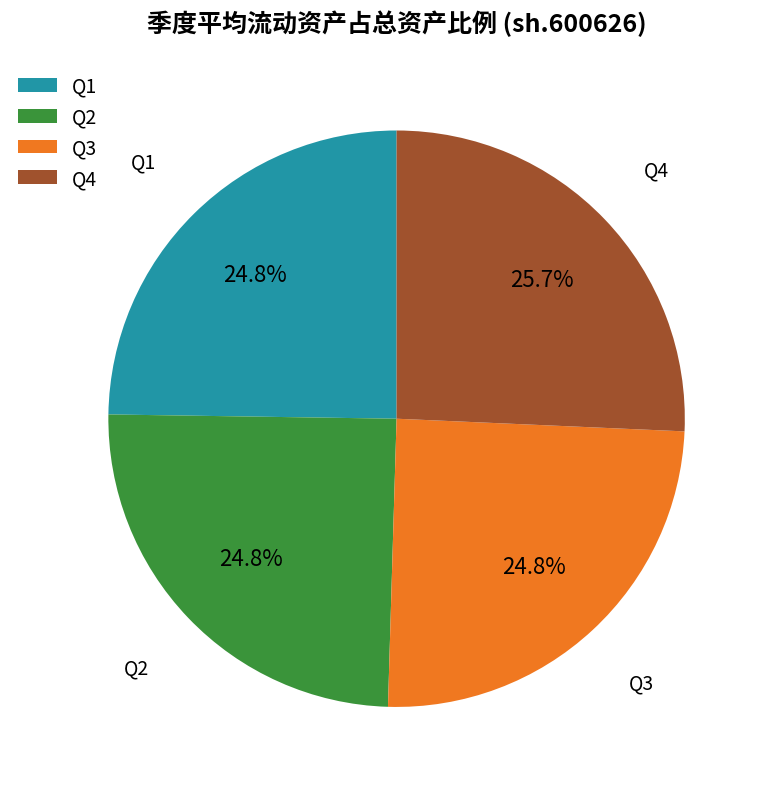

Combined, do Q3 and Q2 account for over 50%?

No